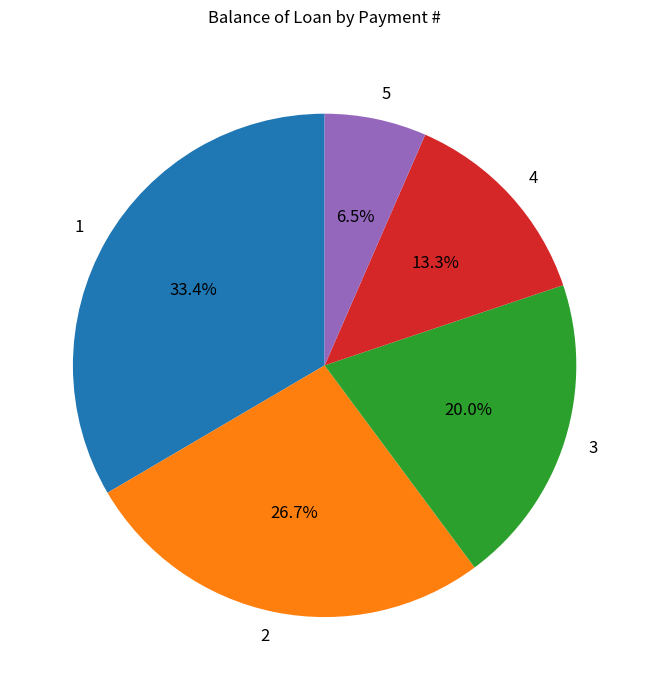

To the nearest percent, what portion does 1 represent?

33%